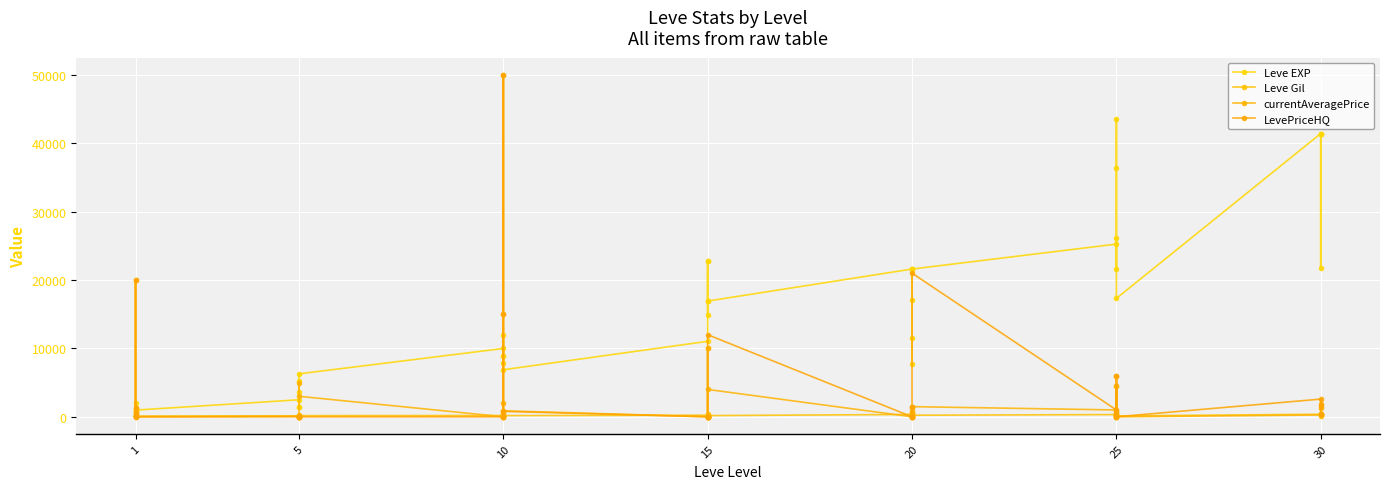

What is the label of the 36th point from the right?

20